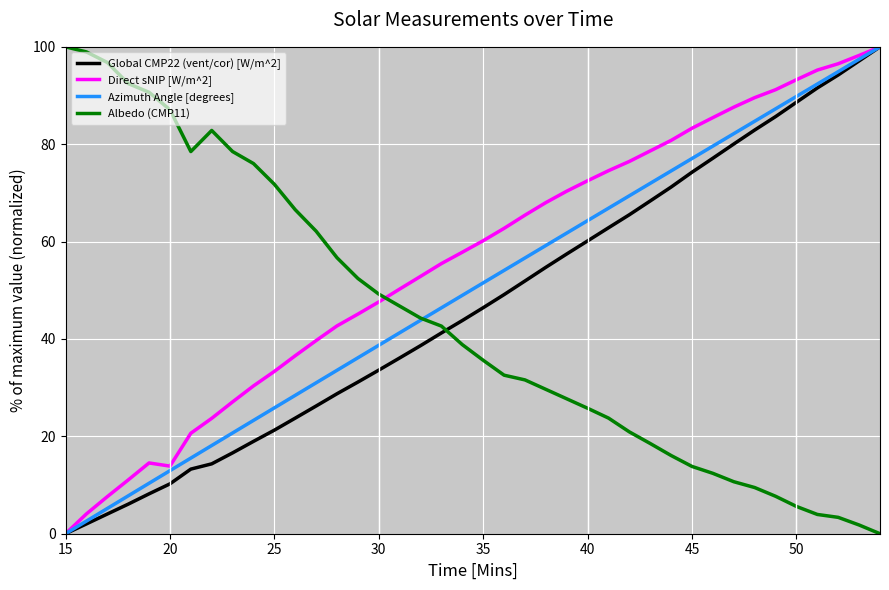

Which series has the largest total across all categories?

Direct sNIP [W/m^2]